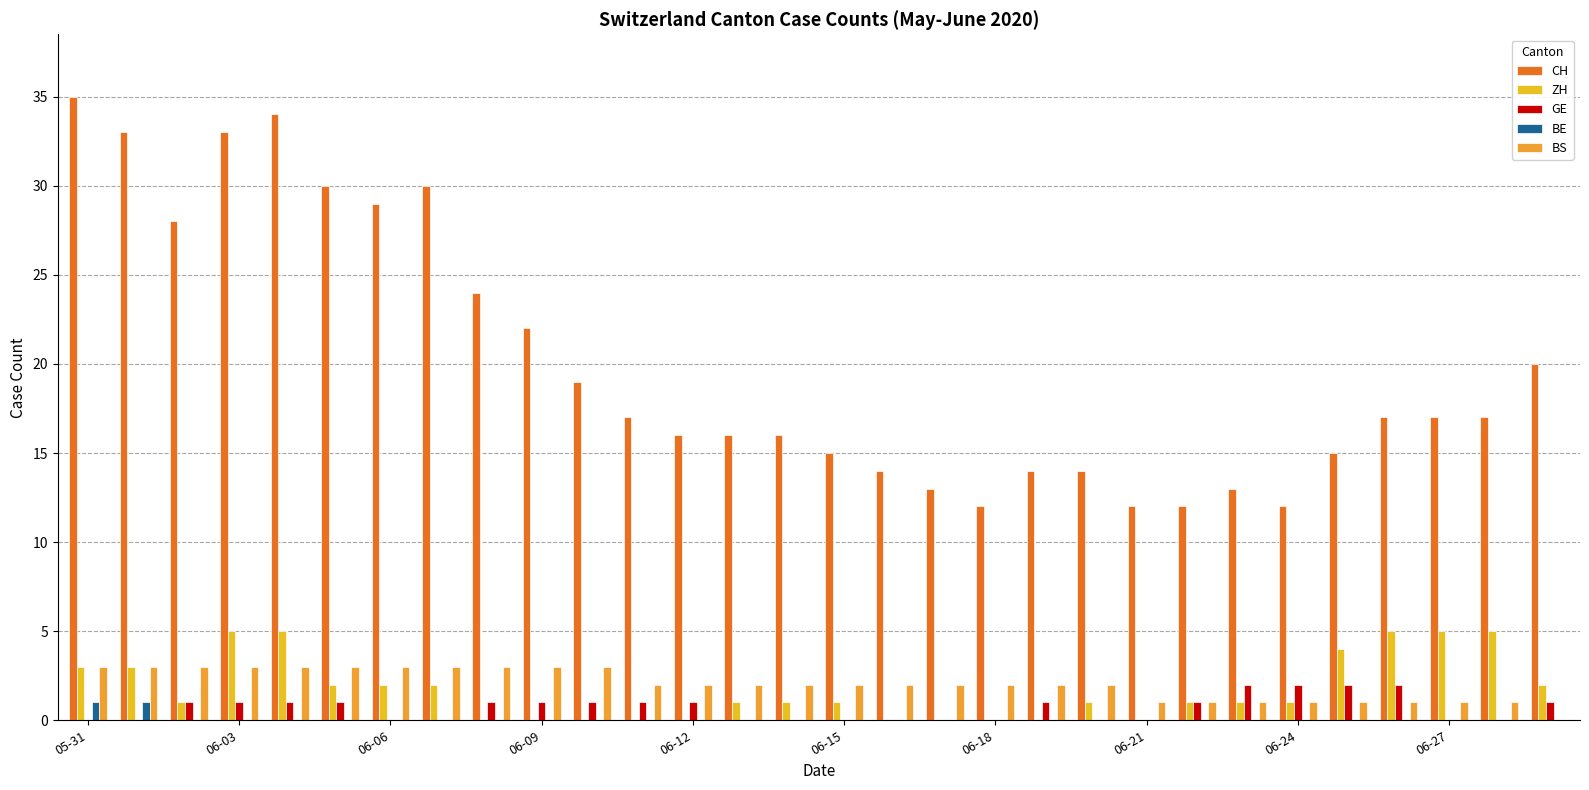

How many series are shown in this chart?

5